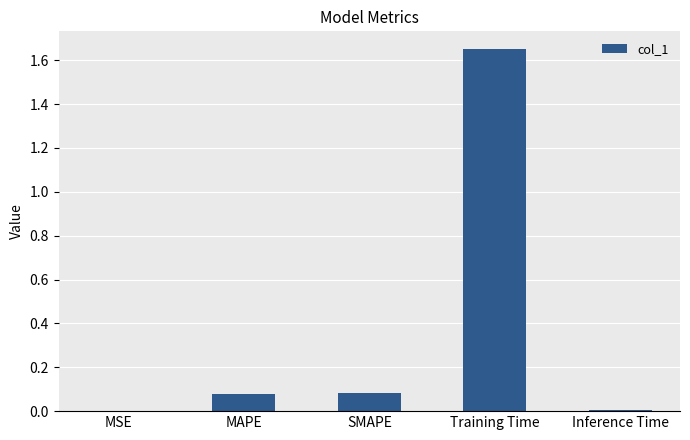

Are the bars grouped side by side (vs. stacked)?

No